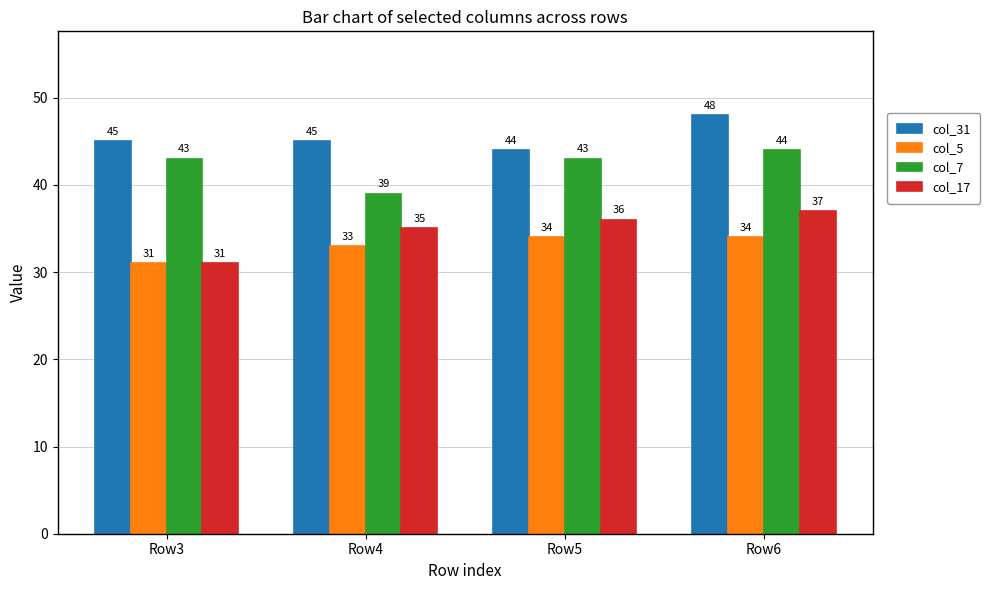

What is the lowest value of the col_7 series?

39